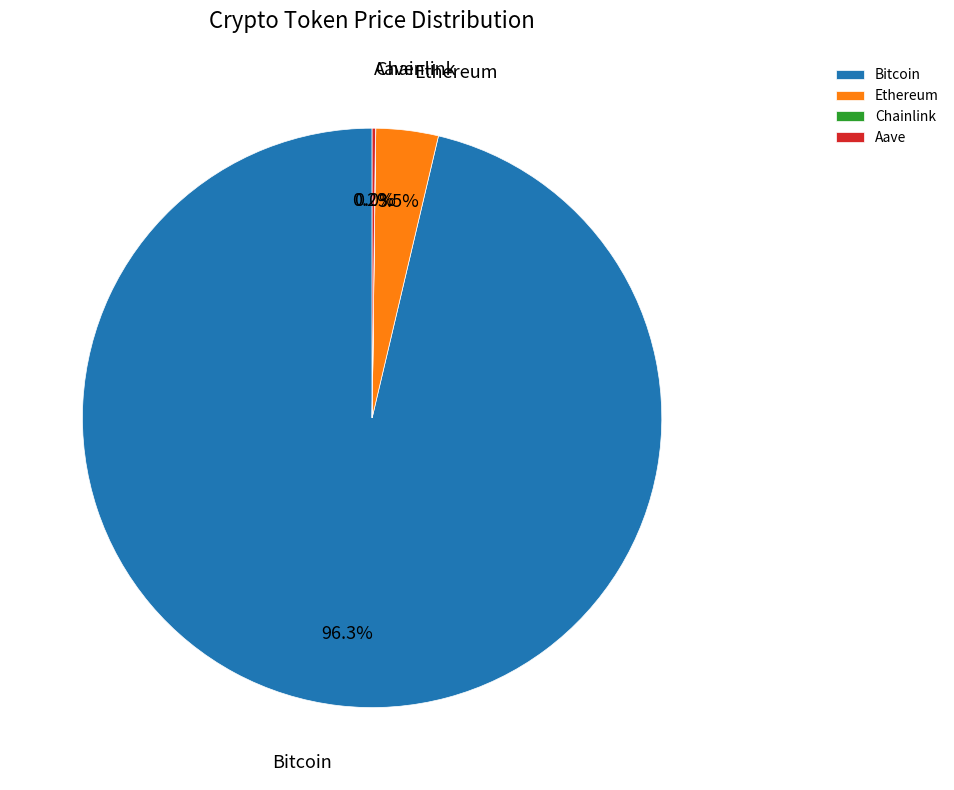

Which category has the biggest portion of the pie?

Bitcoin